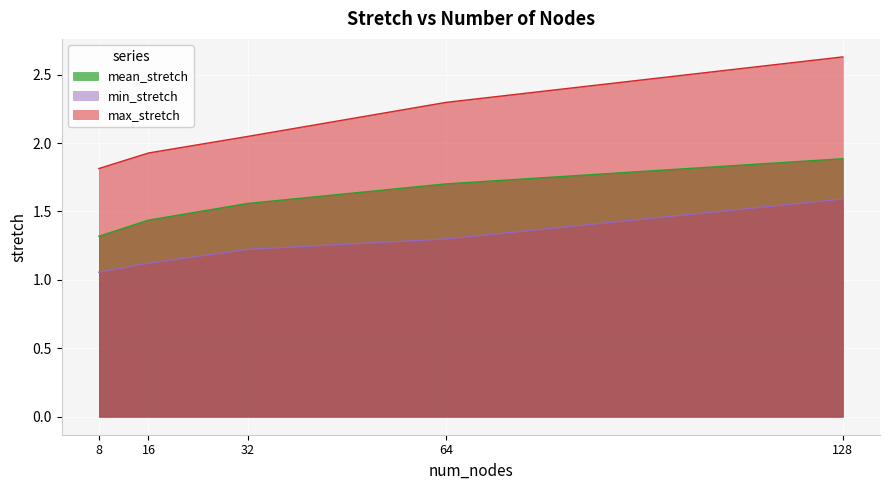

How many lines are shown in the chart?

3